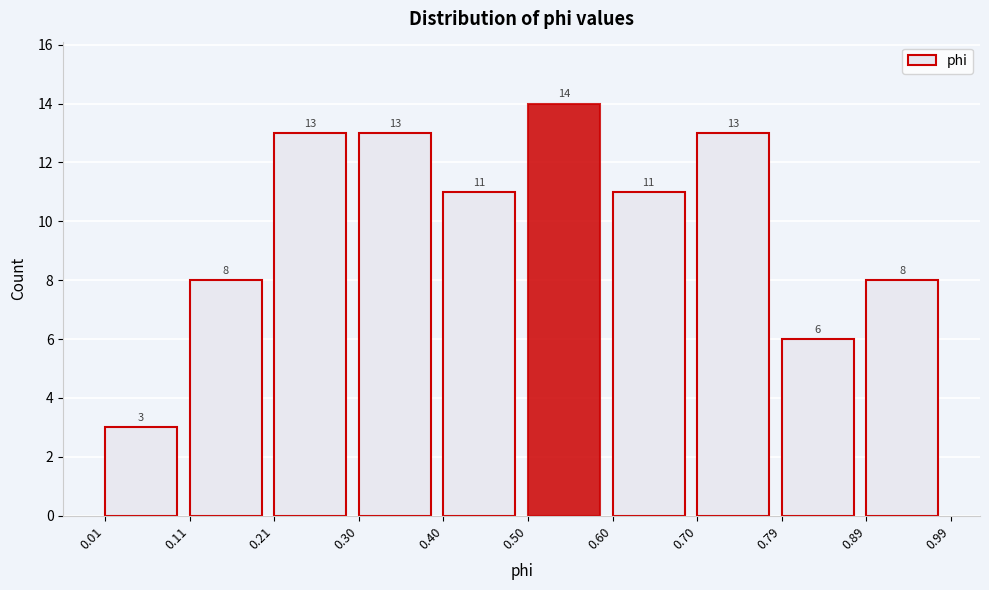

Over which range of the x-axis is the bar tallest?

0.50 to 0.60